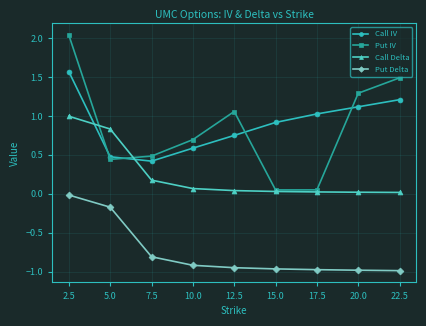

List the series in order of their peak value, lowest first.

Put Delta, Call Delta, Call IV, Put IV